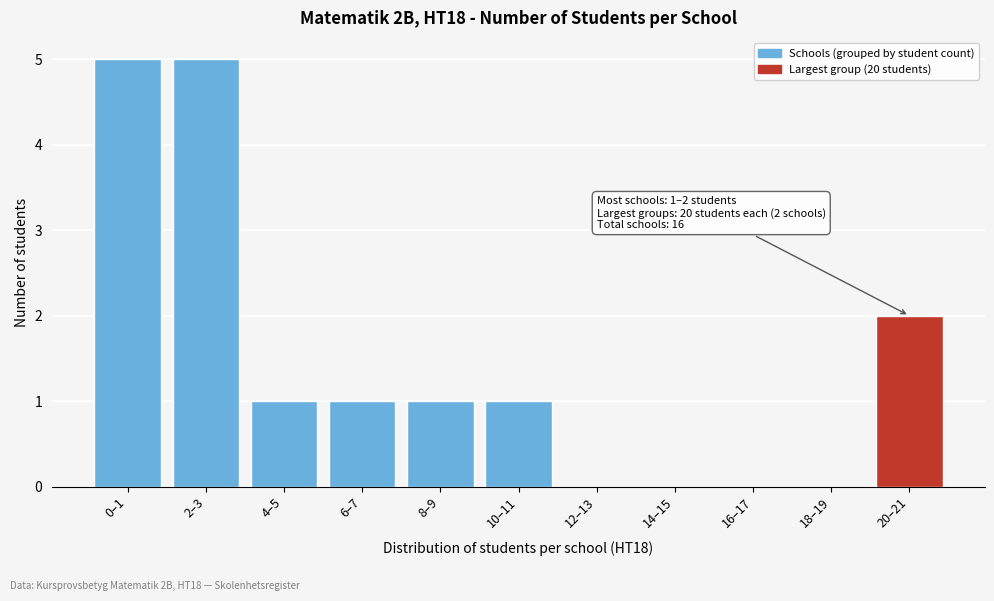

Reading left to right, list all the values displayed in this chart.

0–1=5	2–3=5	4–5=1	6–7=1	8–9=1	10–11=1	12–13=0	14–15=0	16–17=0	18–19=0	20–21=2